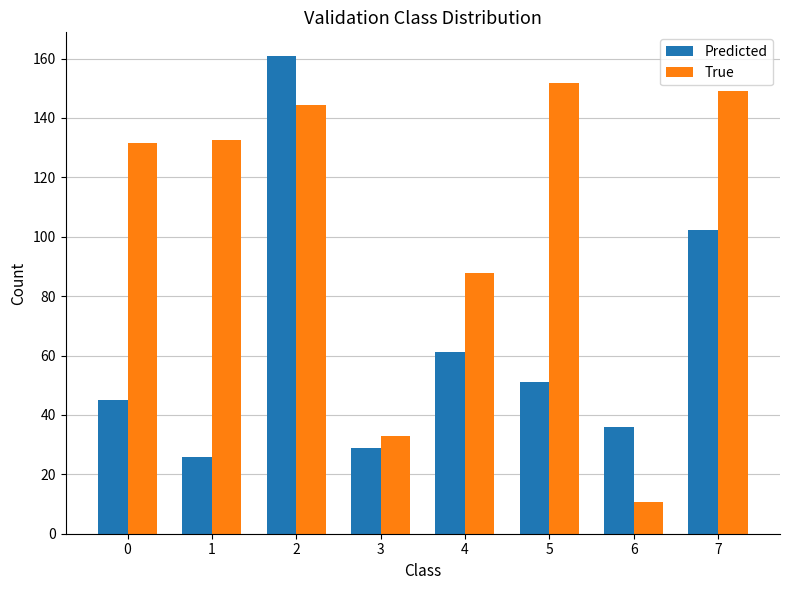

How many groups of bars are there?

8